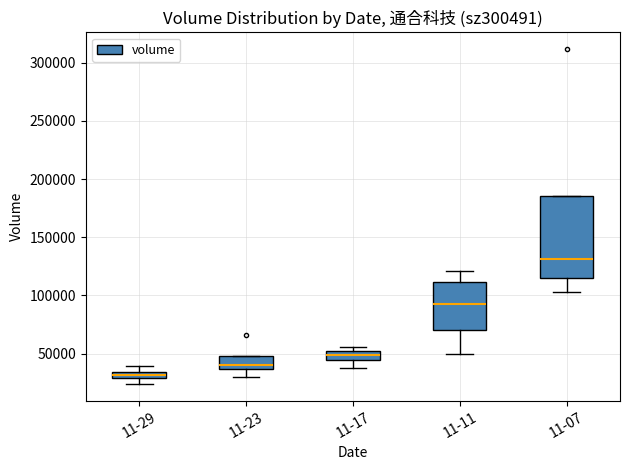

Which box has the highest median line?

11-07